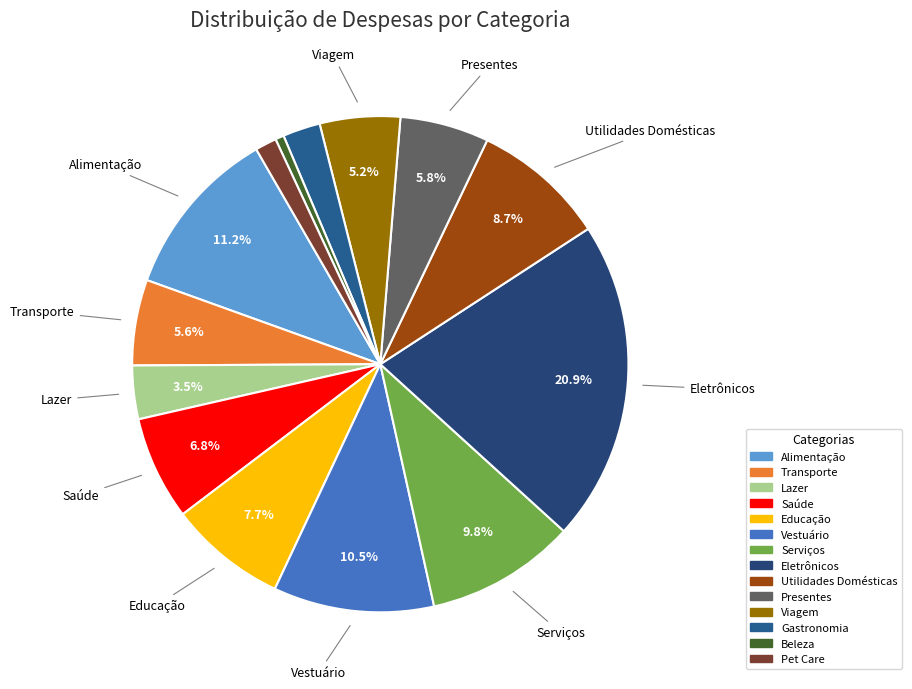

Count the number of slices in the pie.

14